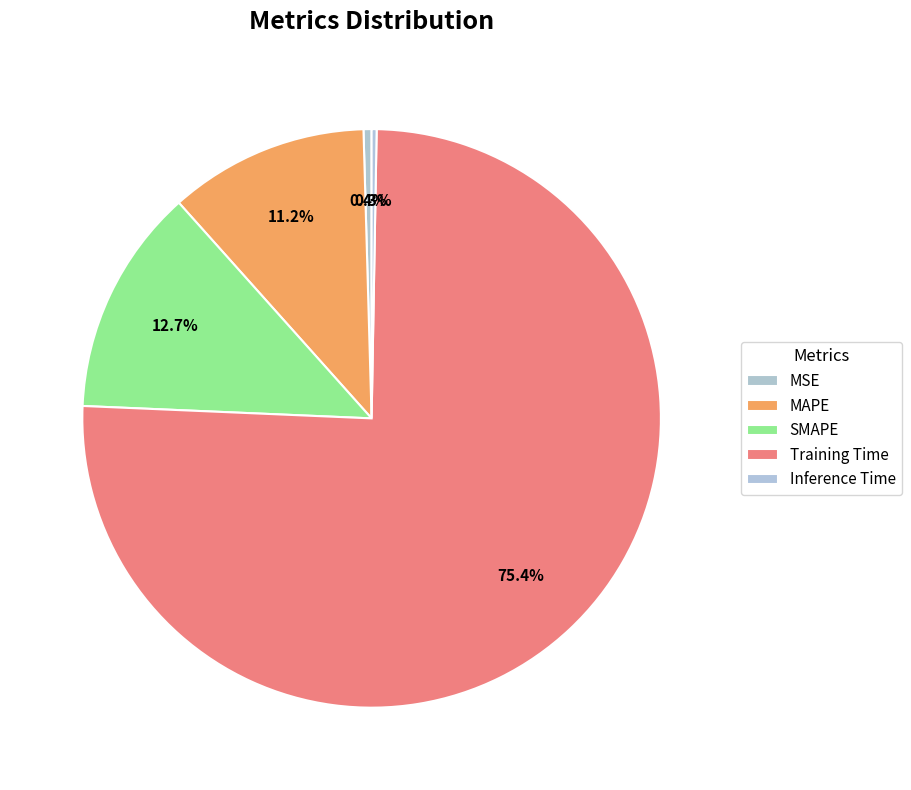

How many segments does this pie chart have?

5